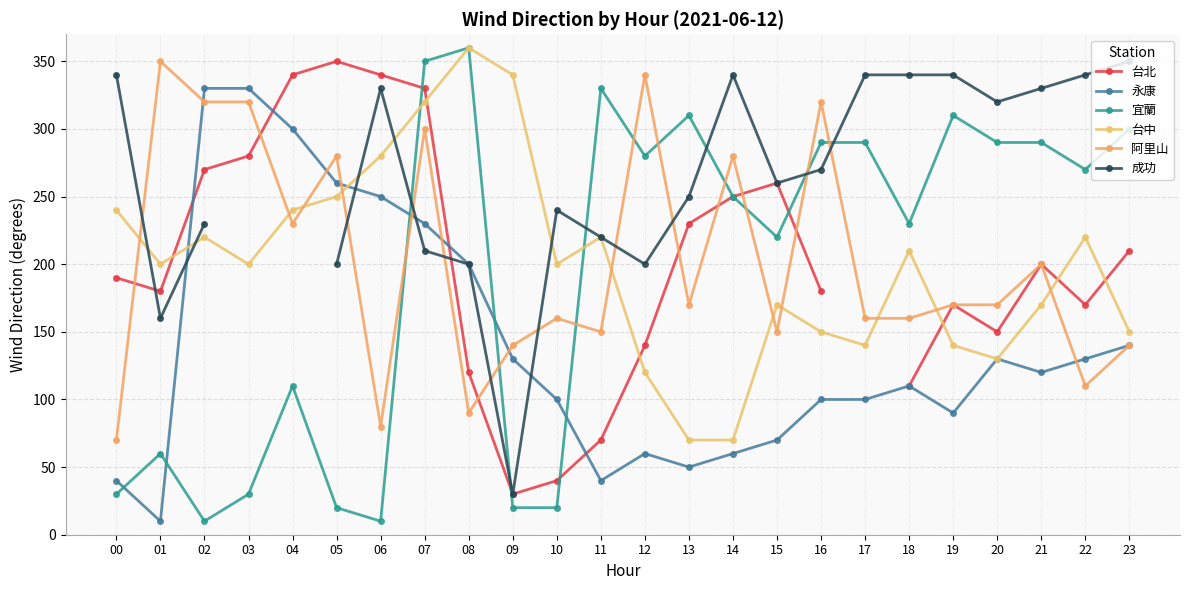

Between which two adjacent categories do 永康 and 台中 first intersect?

01 and 02